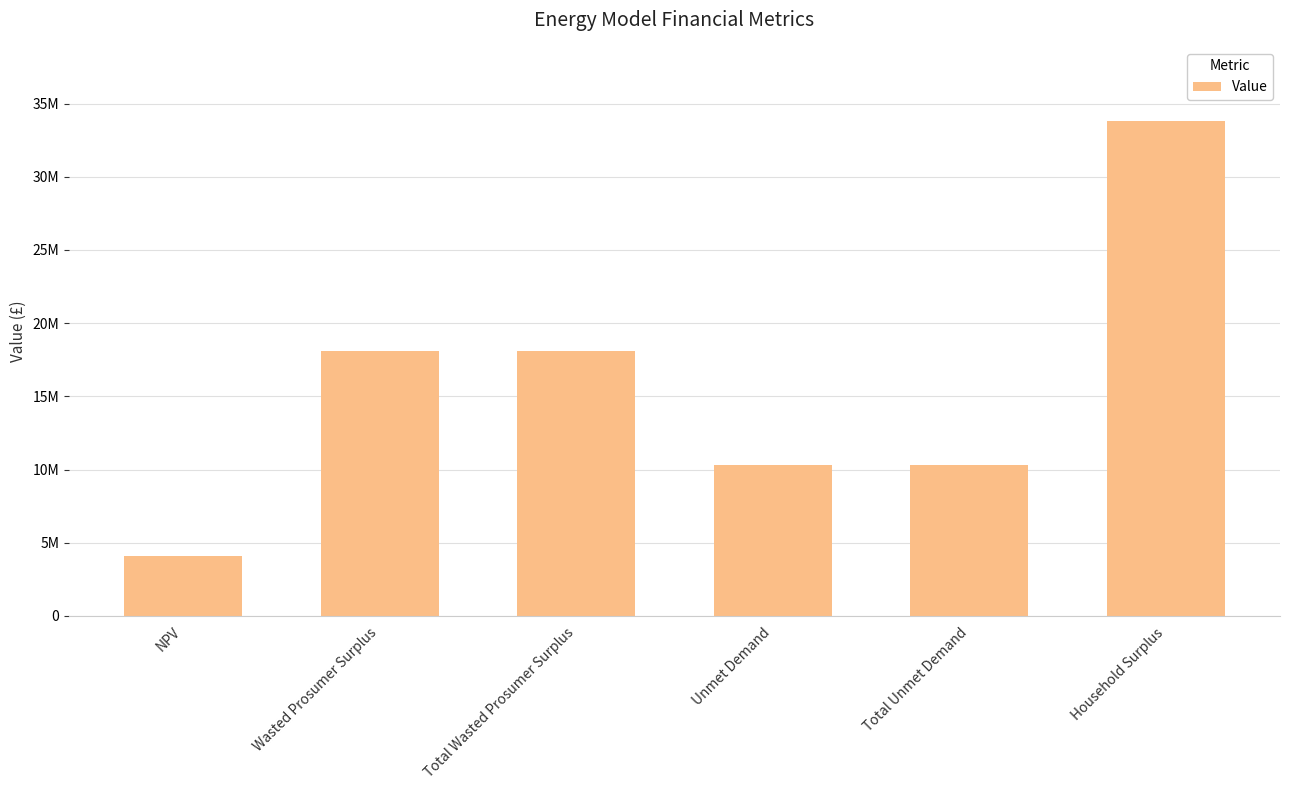

What value does the data have at Wasted Prosumer Surplus?

18093321.8